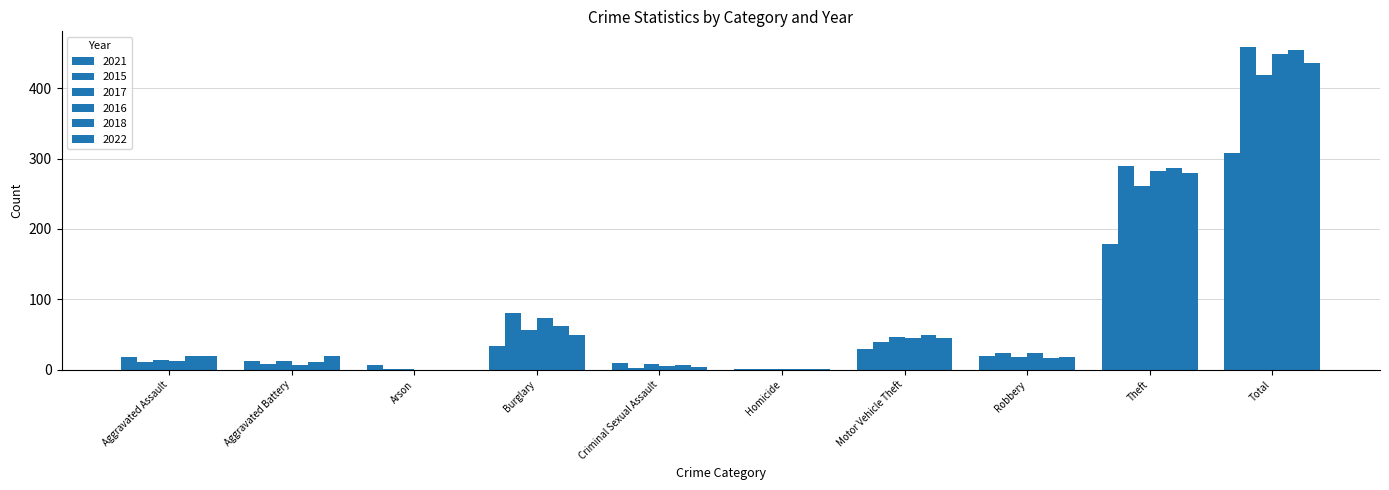

How many series are shown in this chart?

6